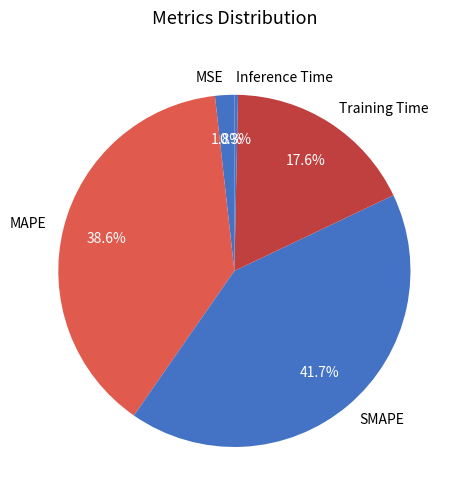

Rank the categories by value from highest to lowest.

SMAPE, MAPE, Training Time, MSE, Inference Time